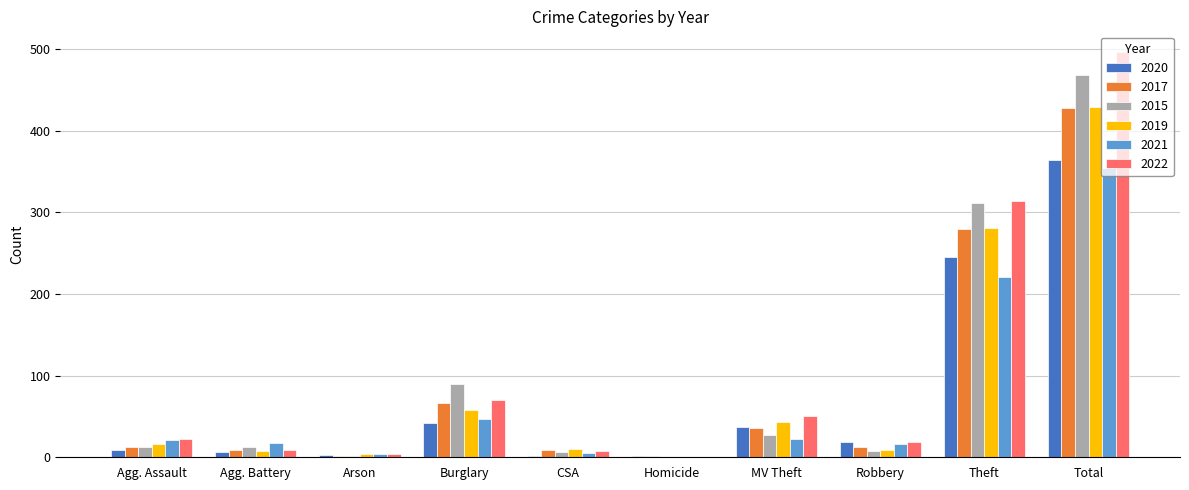

What is the total value across all series at Burglary?

374